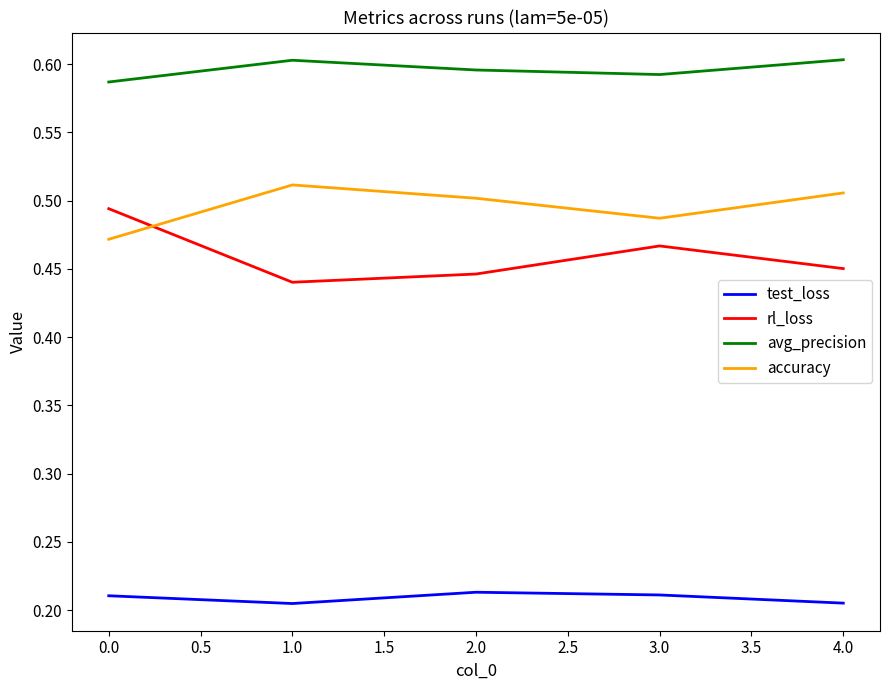

Is it true that test_loss equals 0.3 at 3.0?

False